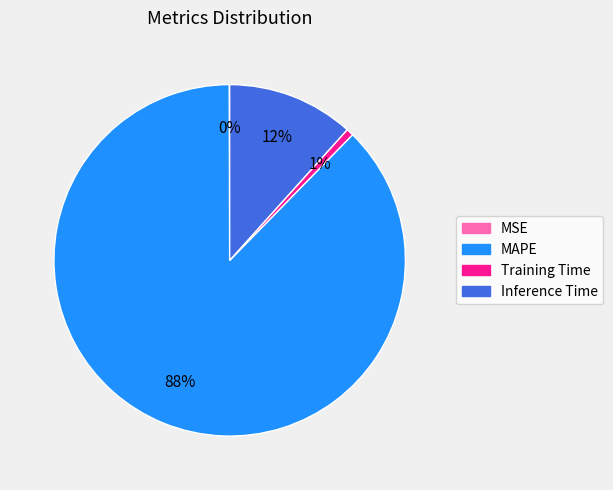

Is it true that Training Time is 1% of the pie?

True